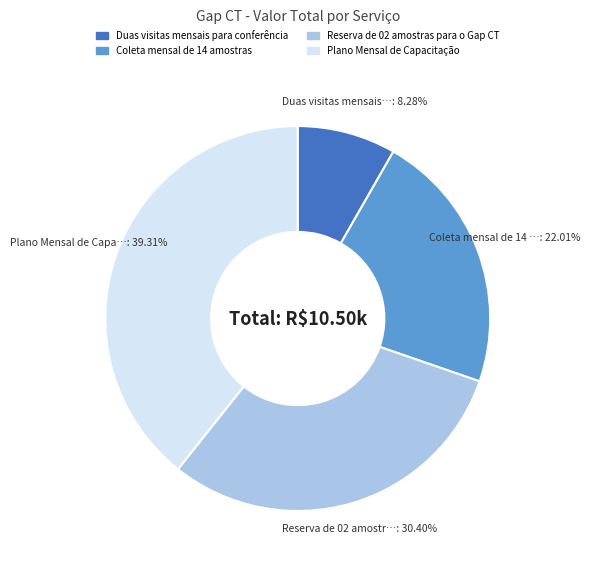

To the nearest percent, what is the difference between the largest and smallest slice percentages?

31%